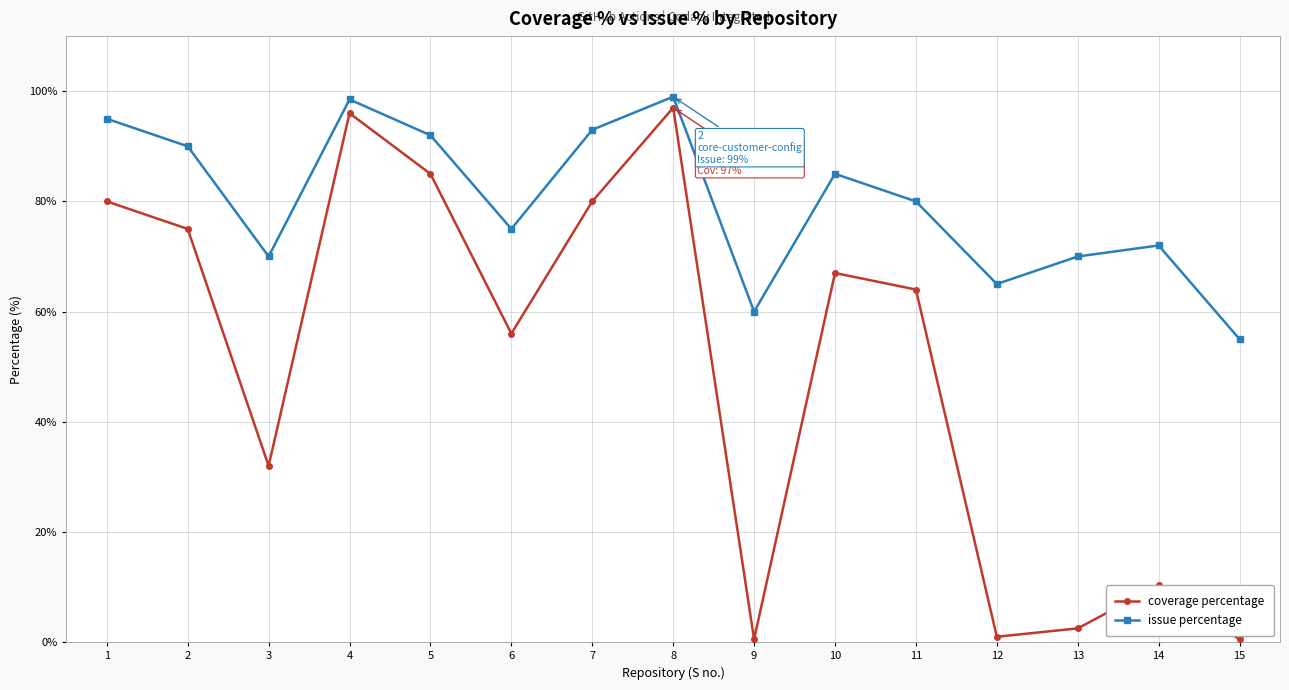

List the series in order of their peak value, lowest first.

coverage percentage, issue percentage